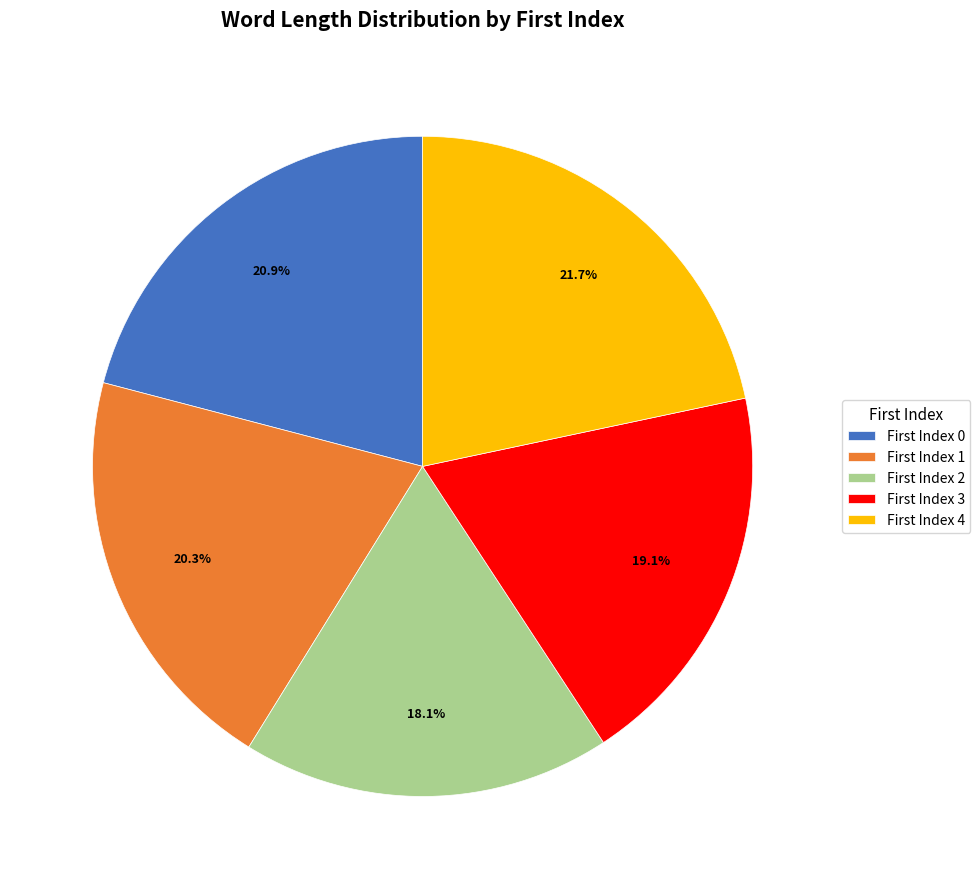

Is there a majority slice in this chart?

No